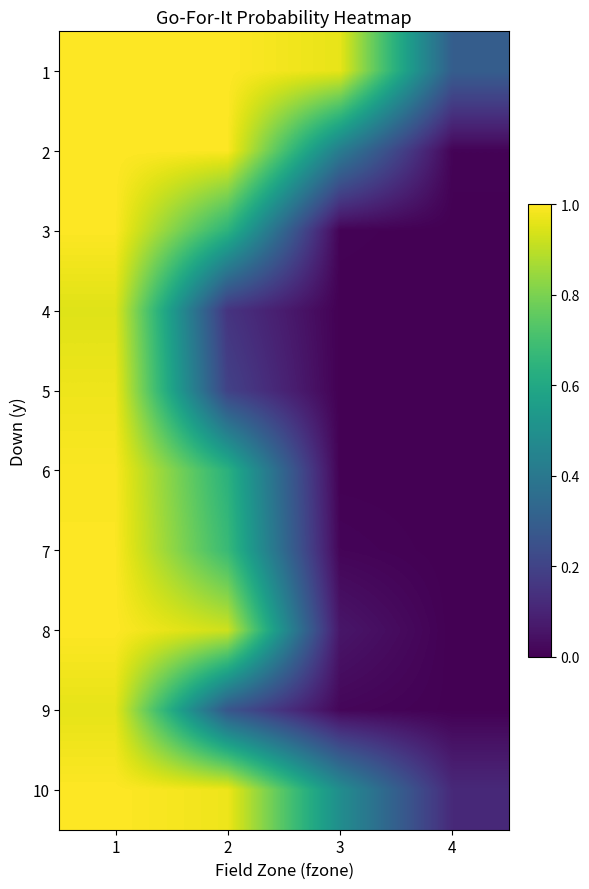

Between 2 and 1, which is larger?

2